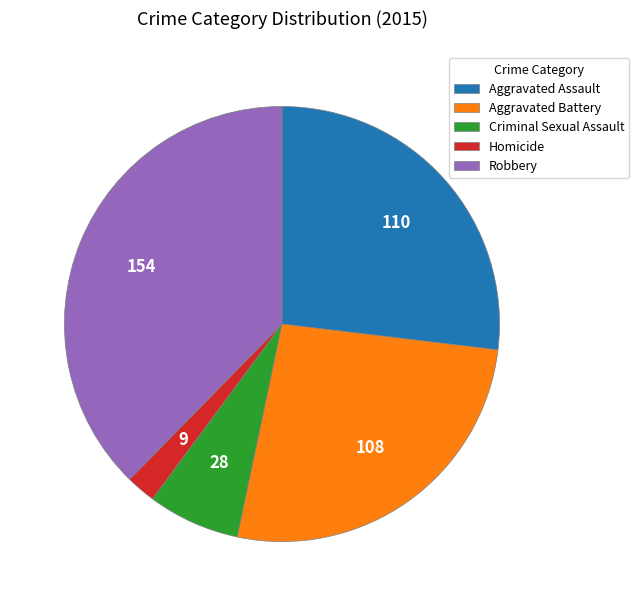

Does any single category account for the majority?

No